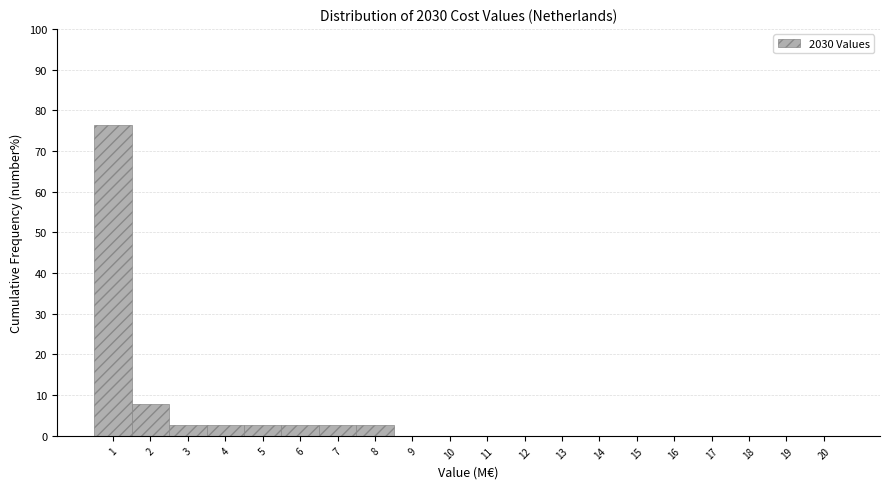

Reading left to right, extract all data points from this chart.

1=76.3	2=7.9	3=2.6	4=2.6	5=2.6	6=2.6	7=2.6	8=2.6	9=0.0	10=0.0	11=0.0	12=0.0	13=0.0	14=0.0	15=0.0	16=0.0	17=0.0	18=0.0	19=0.0	20=0.0